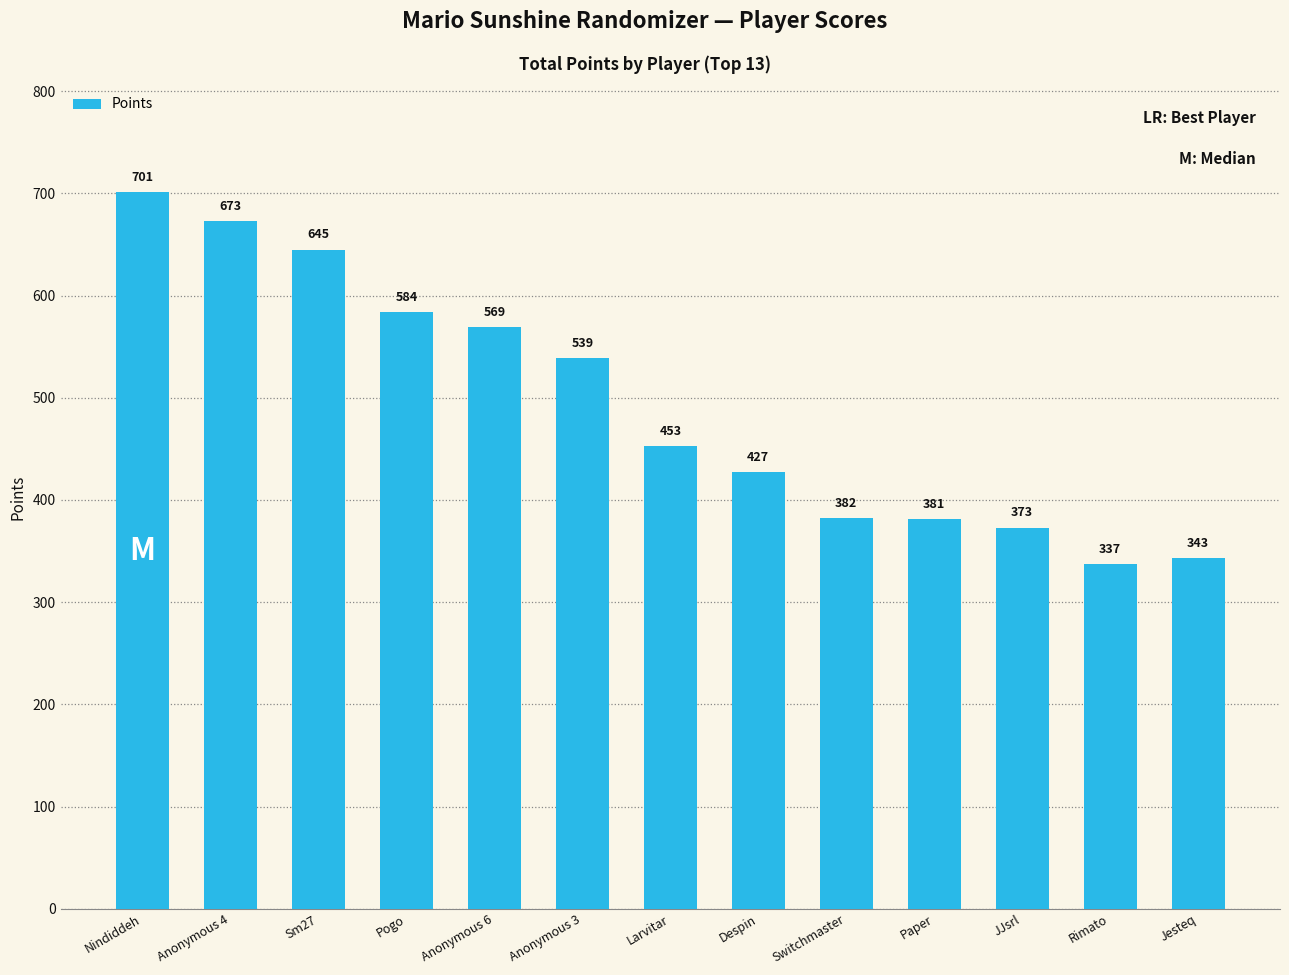

Does the chart contain stacked bars?

No